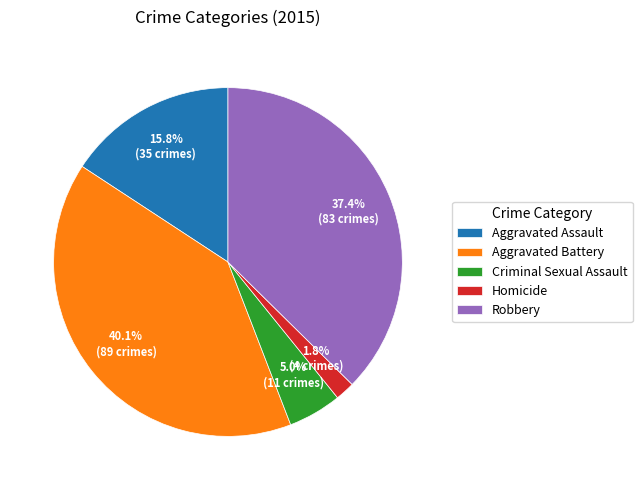

How many slices are in this pie chart?

5